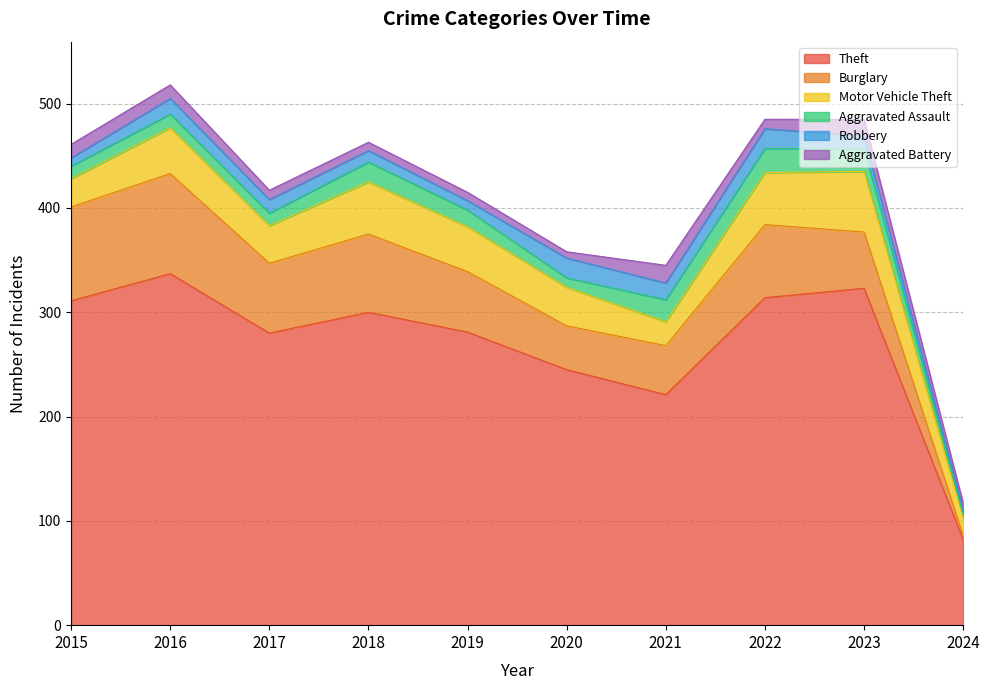

Which category has the highest value in the Theft series?

2016